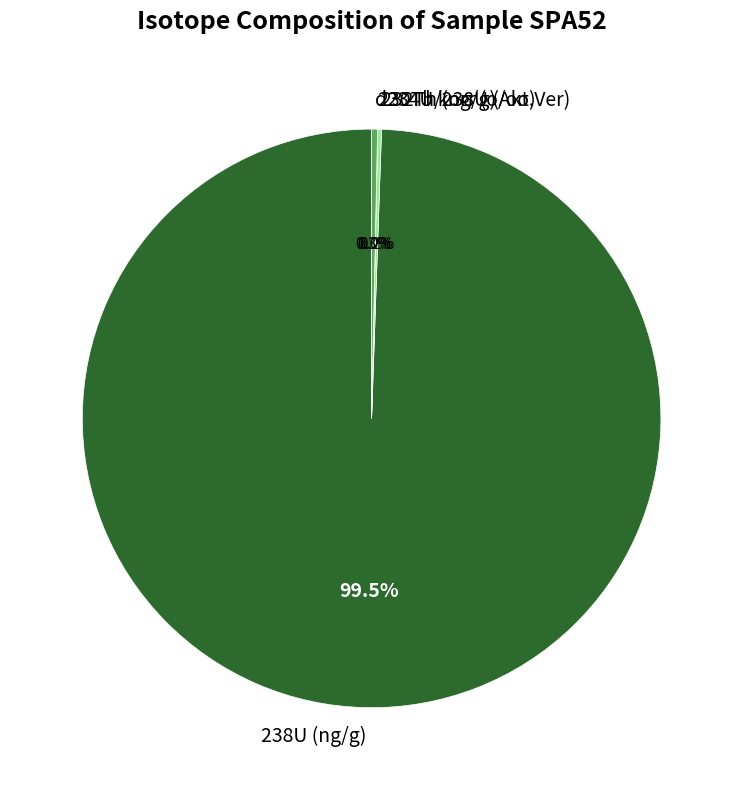

Combined, what portion of the pie is d234U korr (o/oo) and 238U (ng/g)?

99.8%